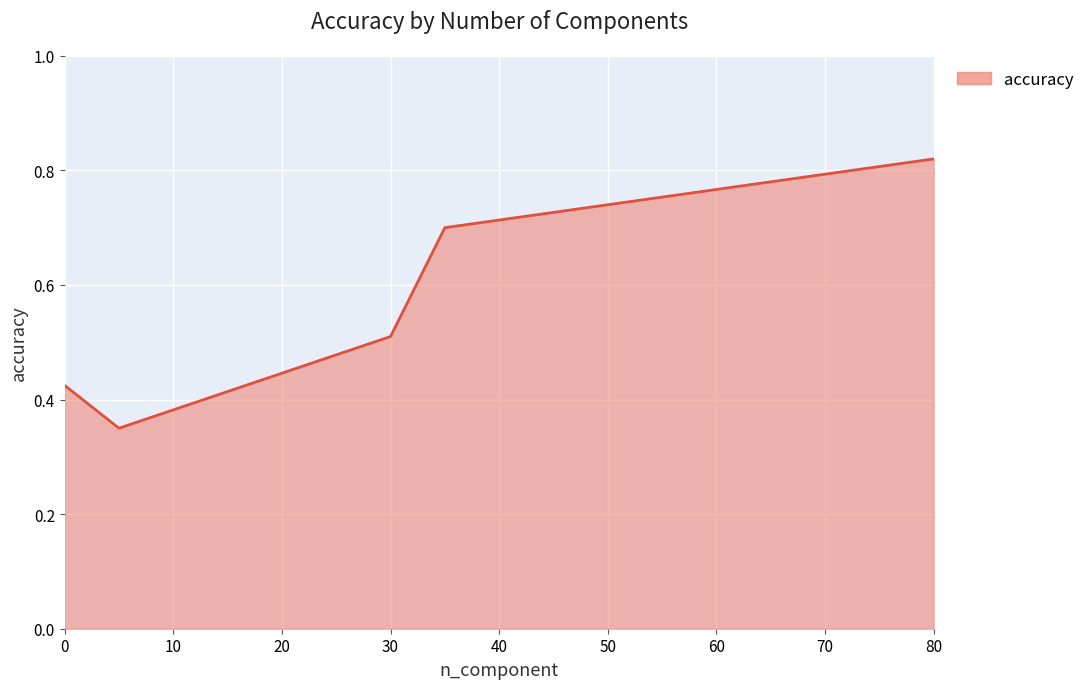

Count the values in the range 0 to 1.

5